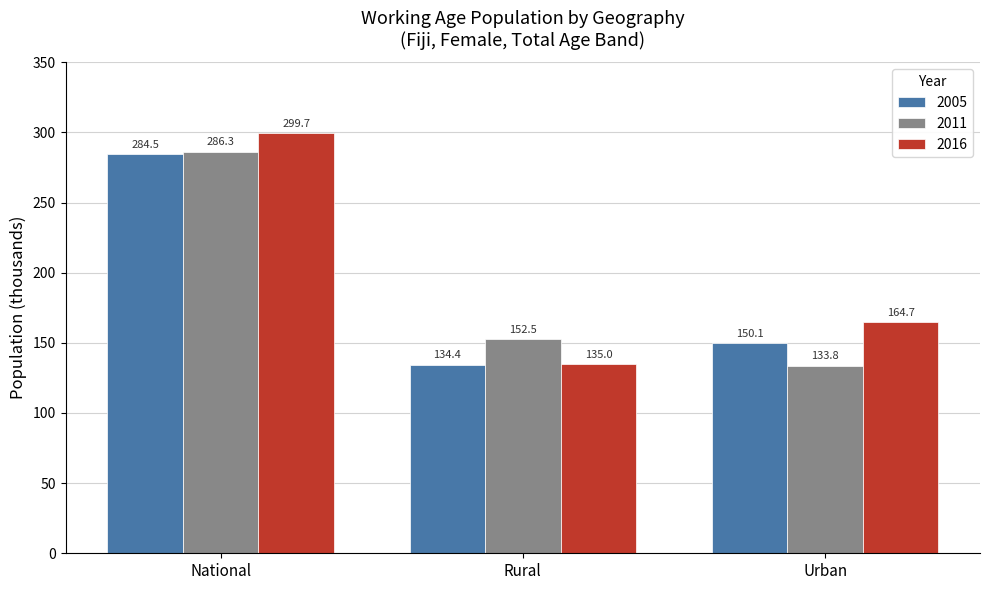

What is the difference between the 2016 values at National and Rural?

164.7